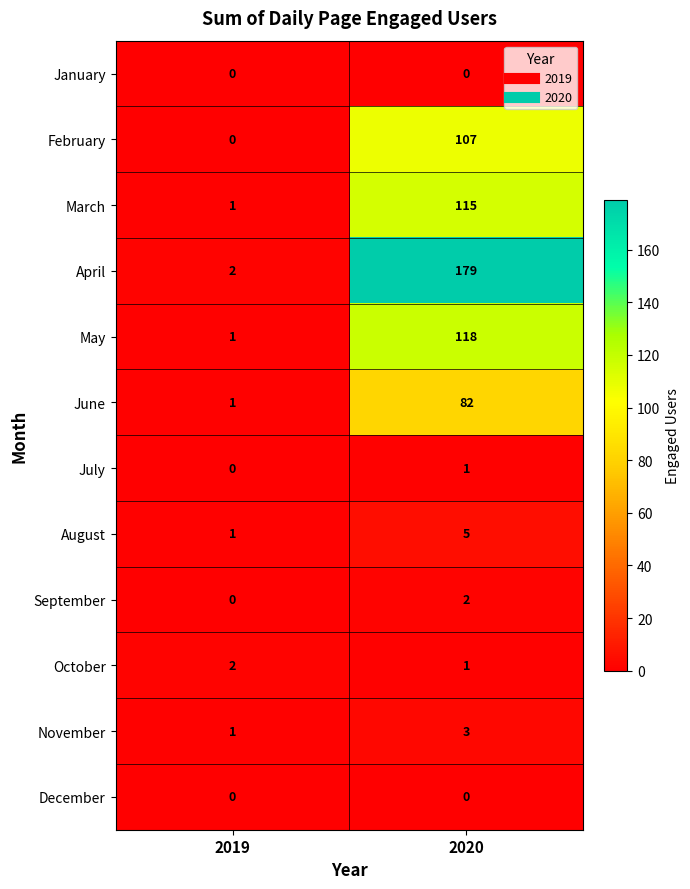

What is the sum of the February values at 2020 and 2019?

107